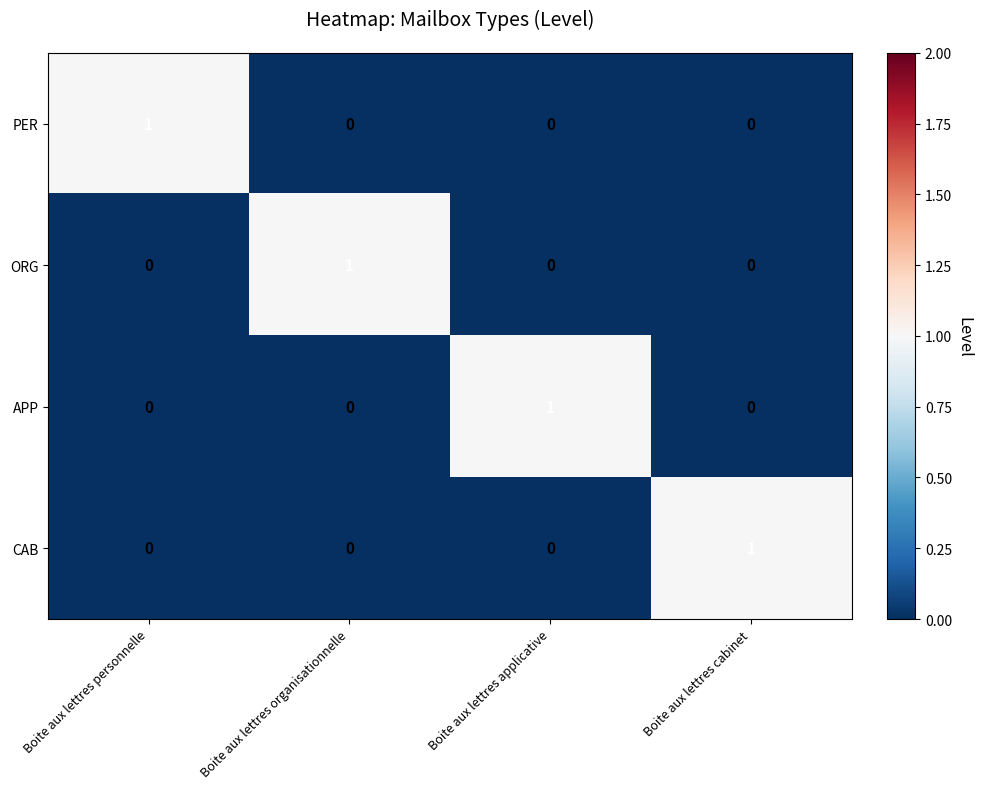

How many PER values are between 0 and 1?

4